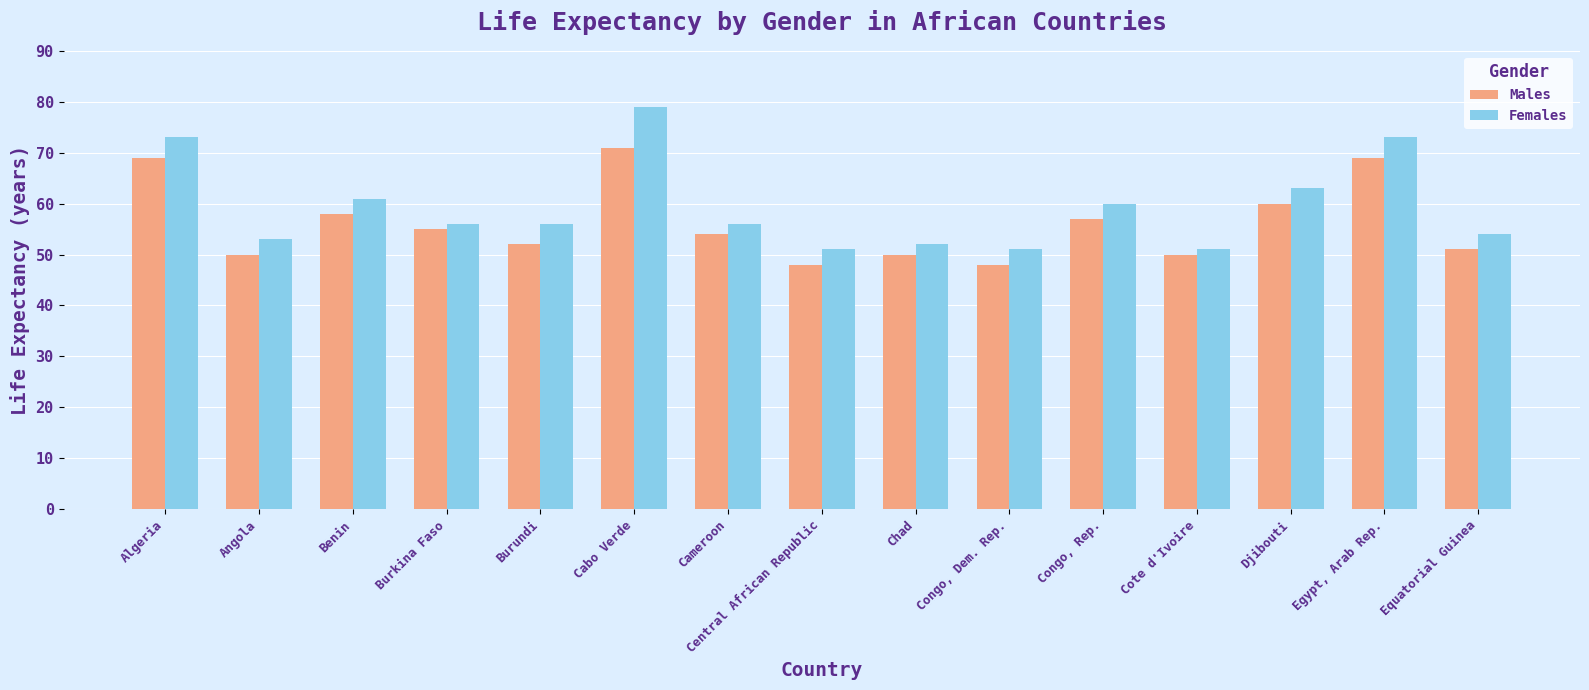

The value of Males at Algeria is 116. True or false?

False